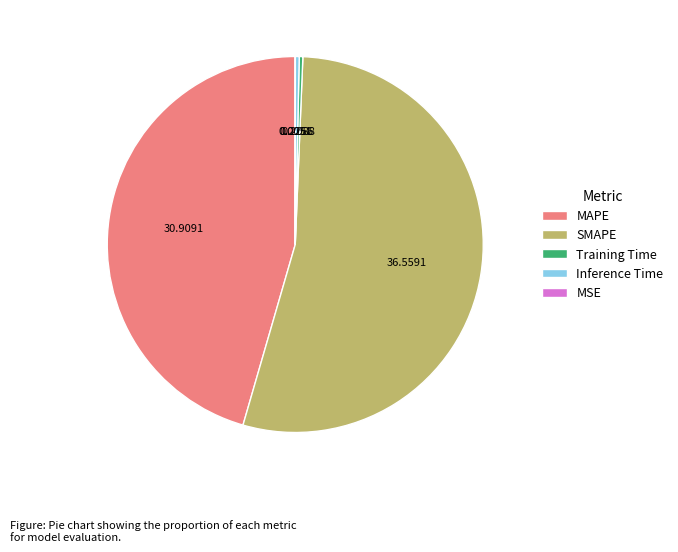

Does any single category account for the majority?

Yes